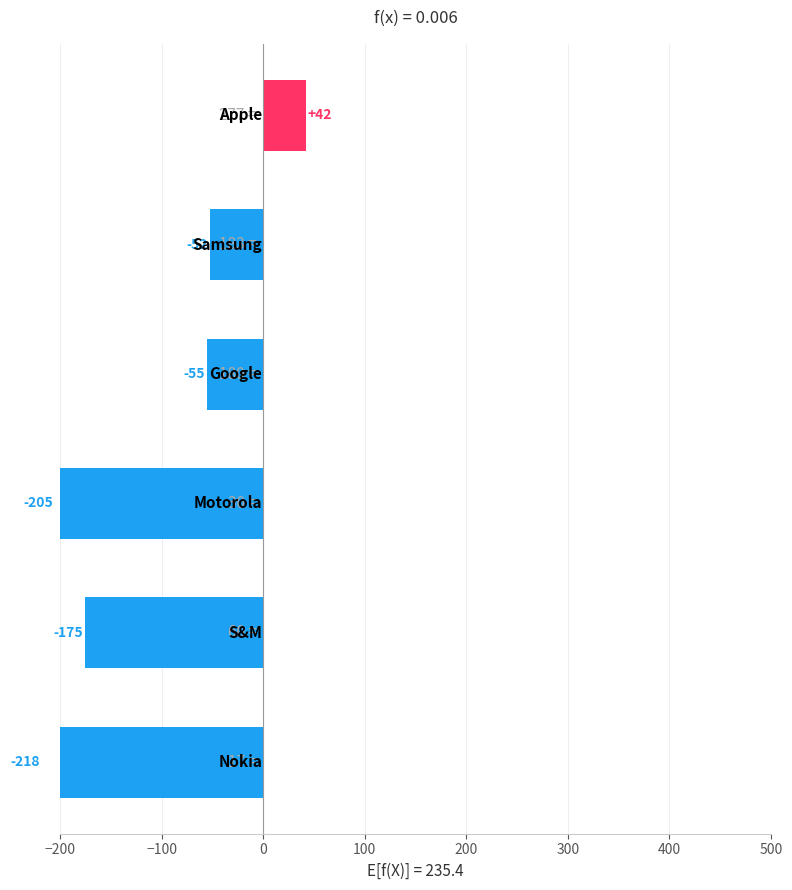

Count the number of data series in this chart.

1